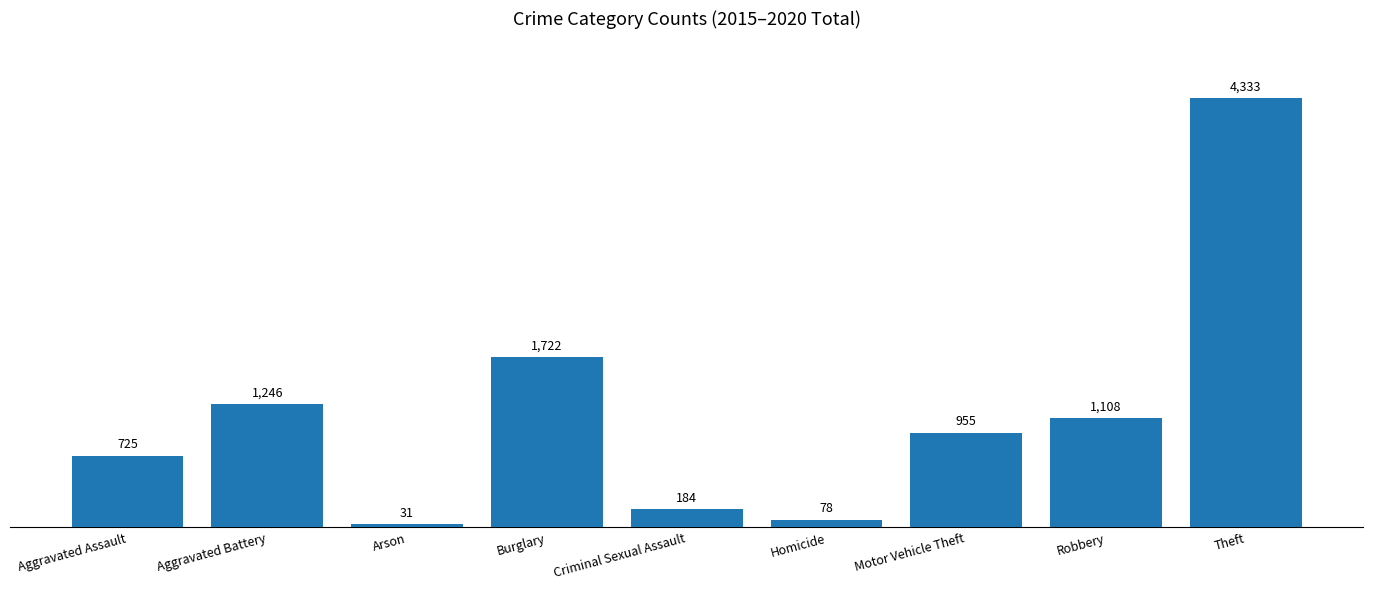

True or false: the data shows 1108 at Robbery.

True